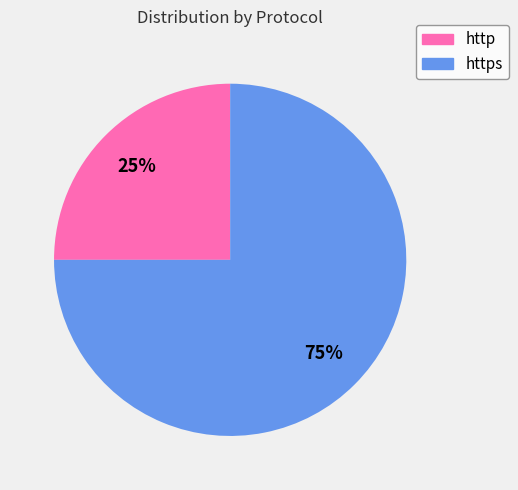

Which category has the smallest portion of the pie?

http